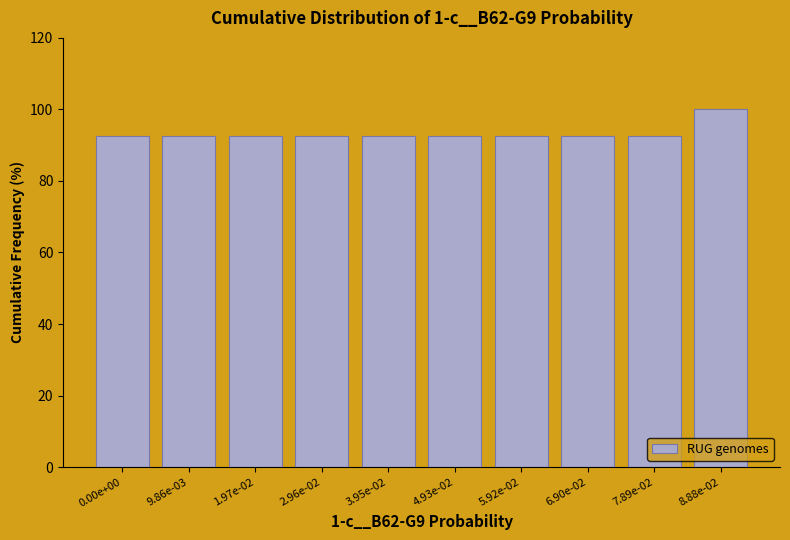

Reading right to left, list all the values displayed in this chart.

100.0	92.5	92.5	92.5	92.5	92.5	92.5	92.5	92.5	92.5